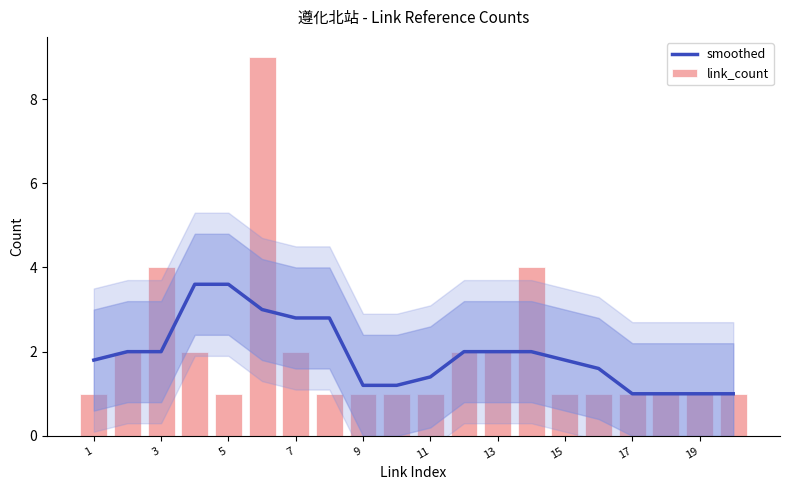

What is the highest value of the link_count series?

9.0